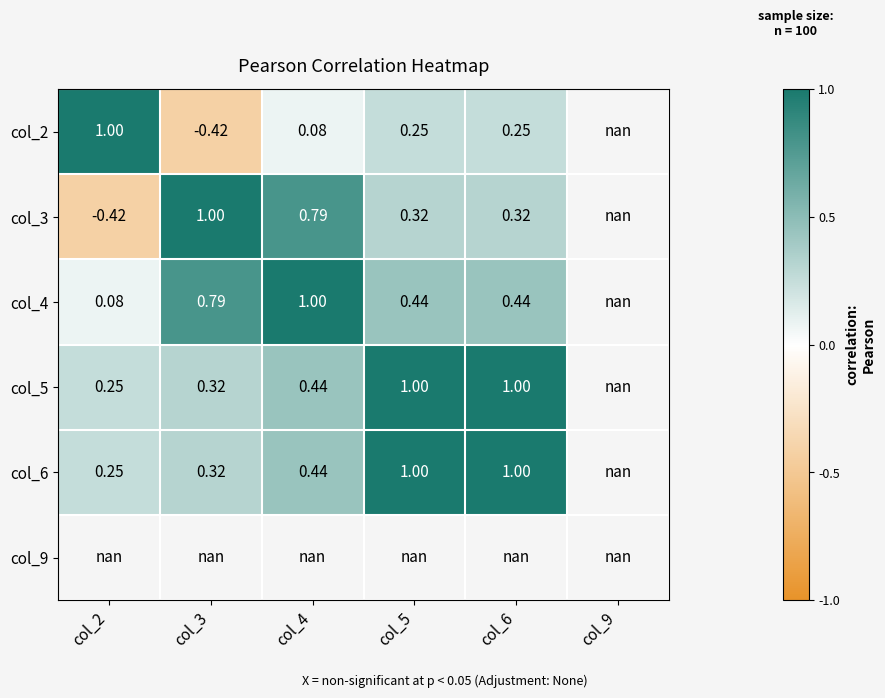

The col_5 series shows 1.0 at col_5. True or false?

True